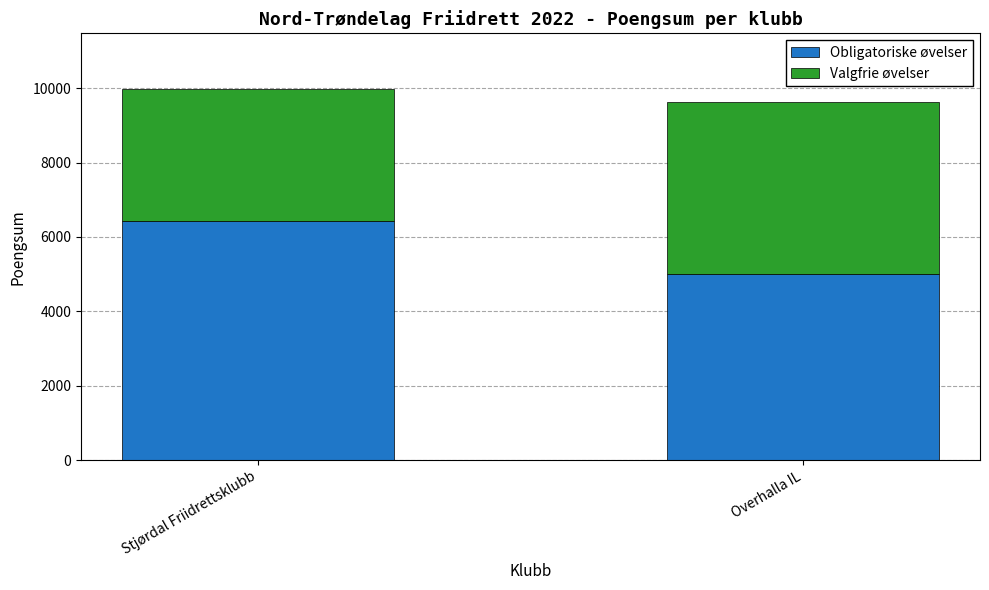

Which category has the lowest value in the Obligatoriske øvelser series?

Overhalla IL